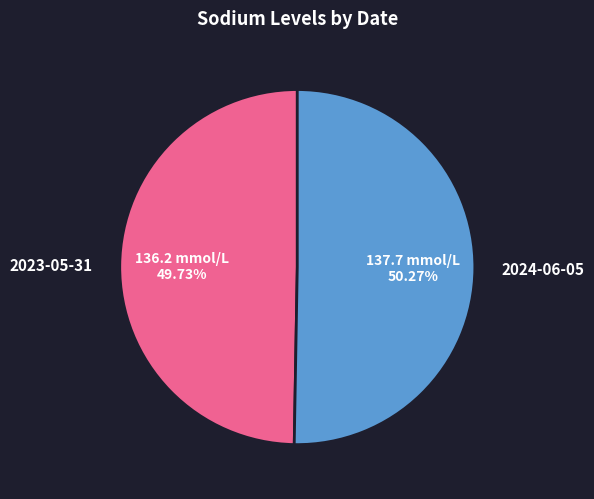

Approximately how many times larger is the value at 2024-06-05 compared to 2023-05-31?

1.0